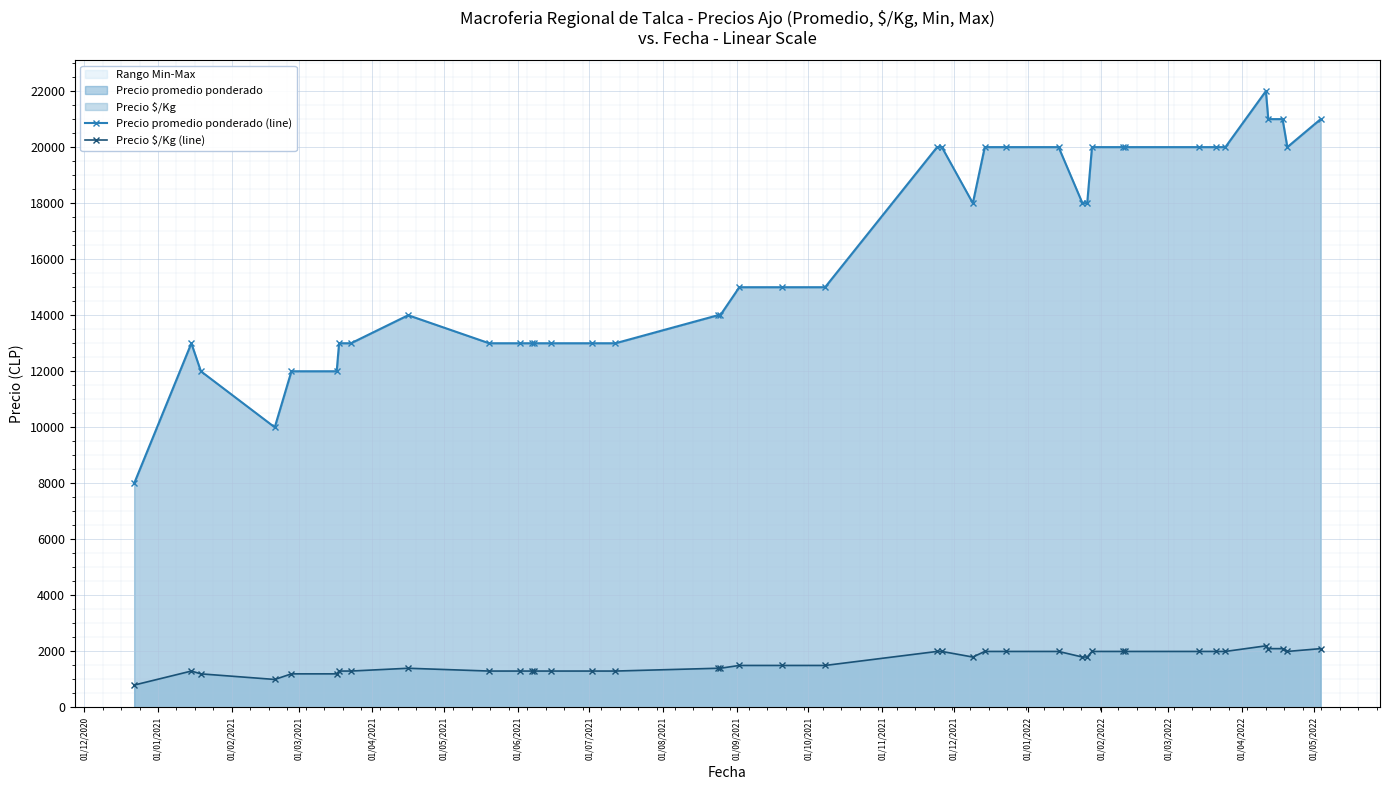

How many interior local peaks does the Precio promedio ponderado (line) series have?

3